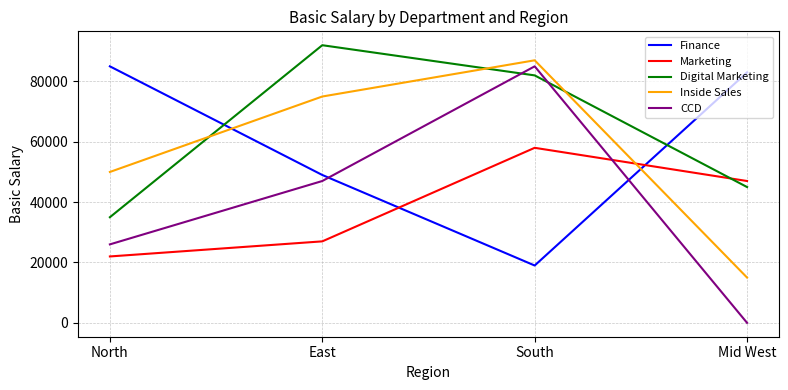

At which category is the sum across all series the highest?

South